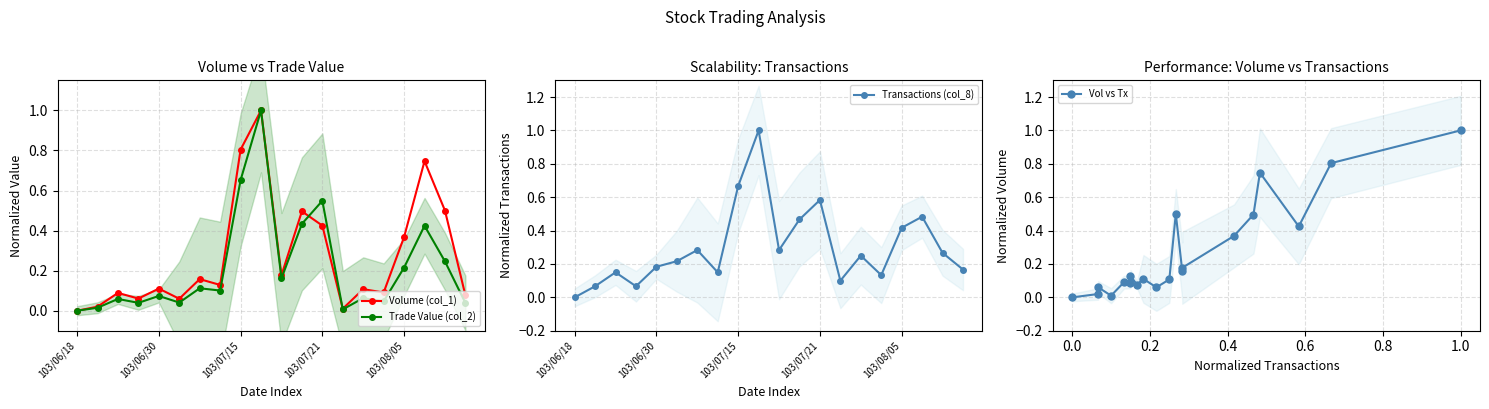

What is the highest value of the Volume (col_1) series?

1.0